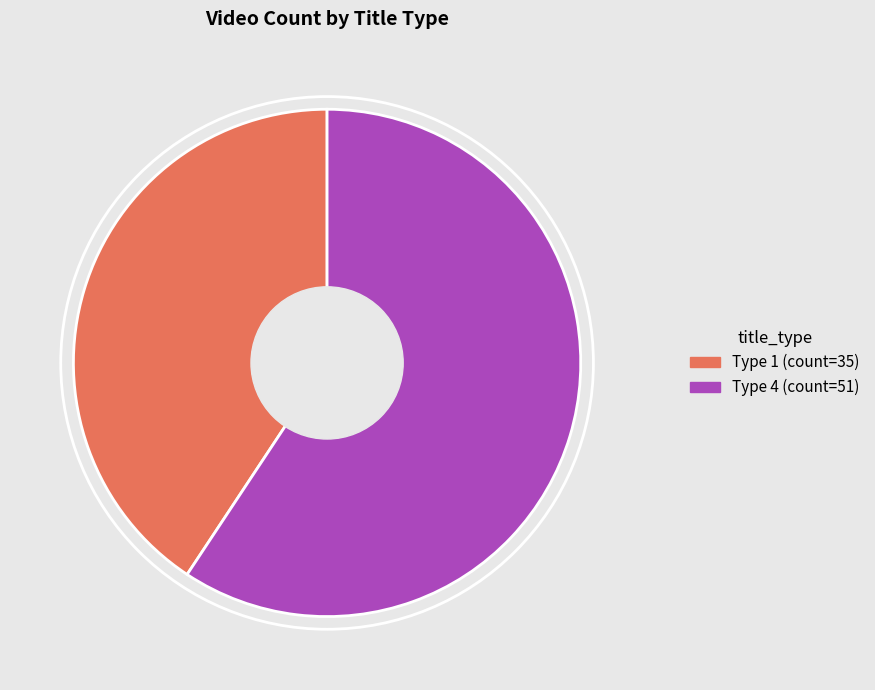

Is there any slice that represents more than half of the pie?

Yes